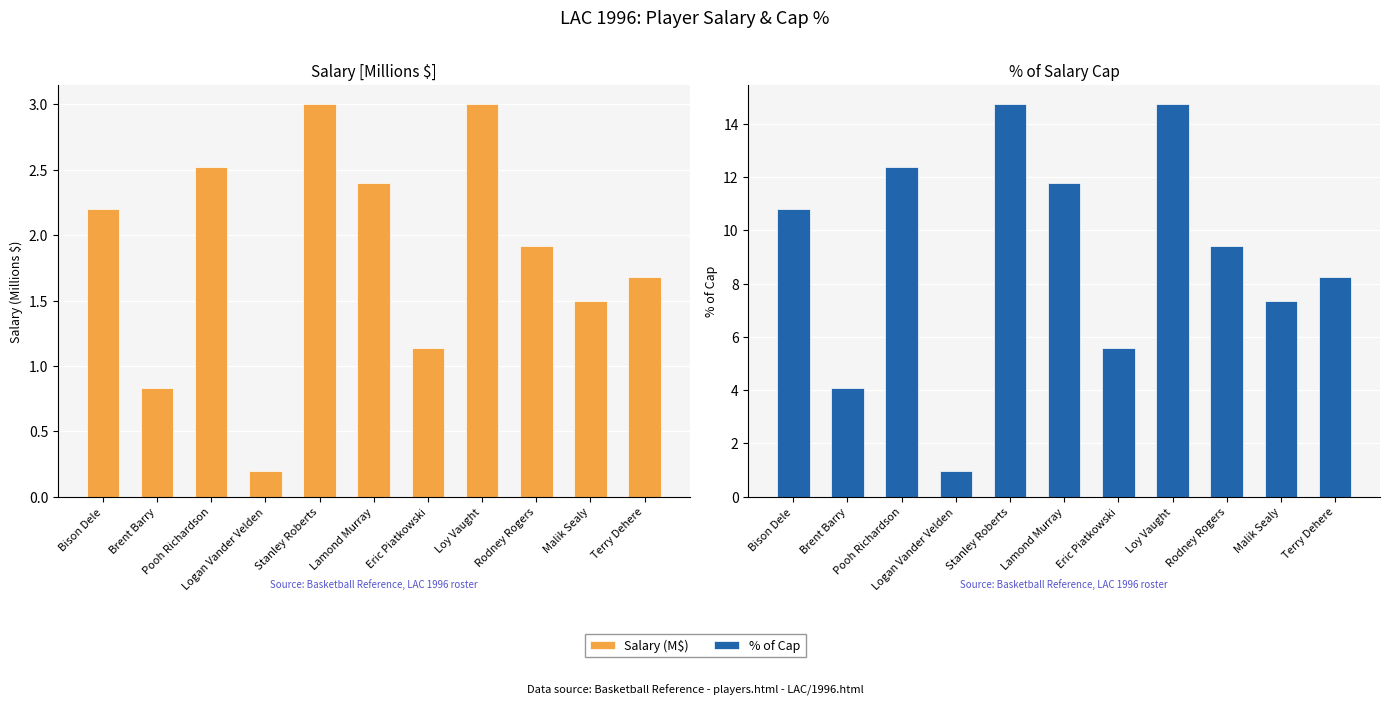

Which series has the widest spread of values?

% of Cap